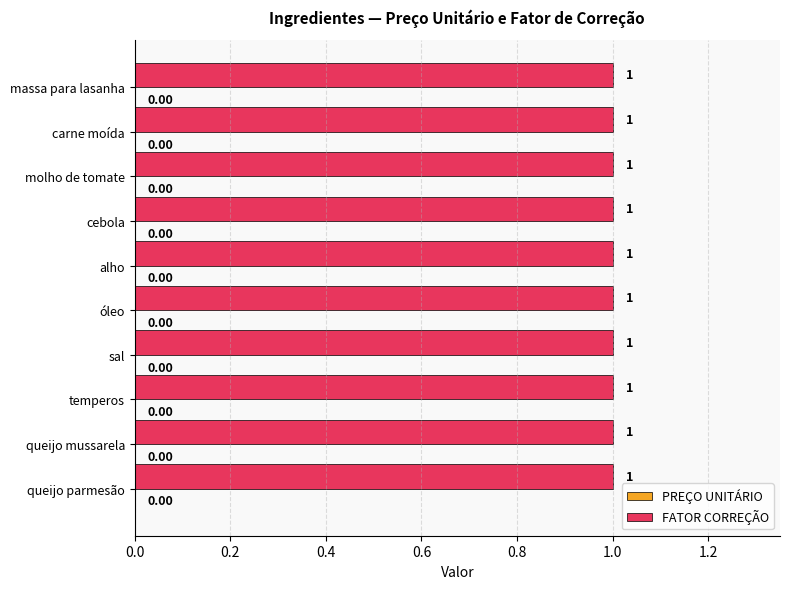

Which has a higher value, sal or alho?

sal